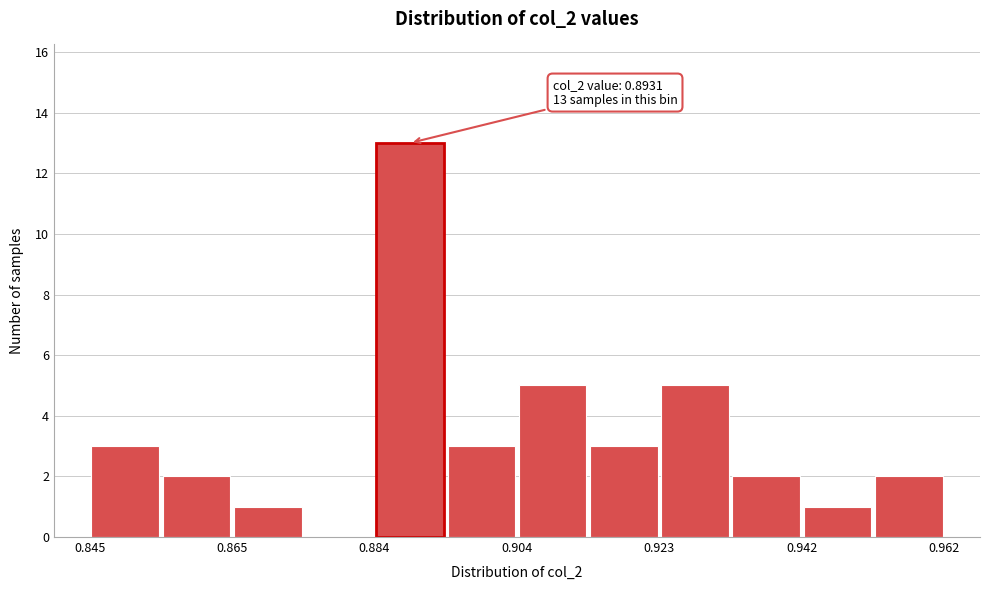

Which range on the x-axis has the tallest bar?

0.884 to 0.894